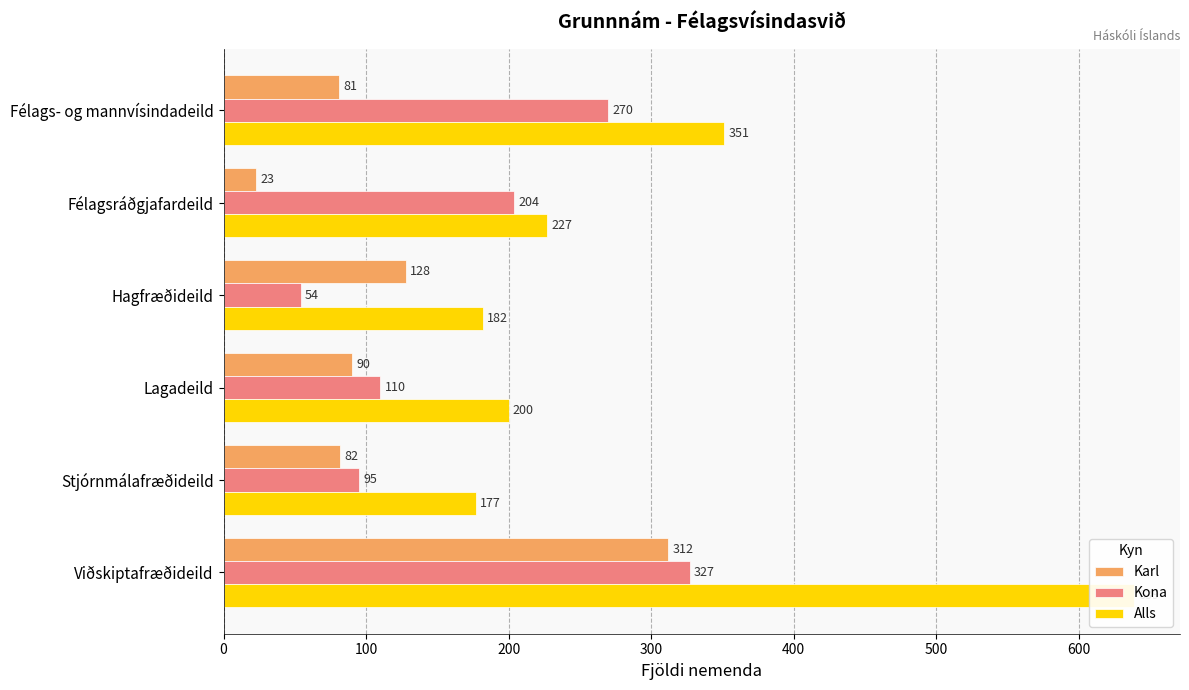

Which series has the largest total across all categories?

Alls